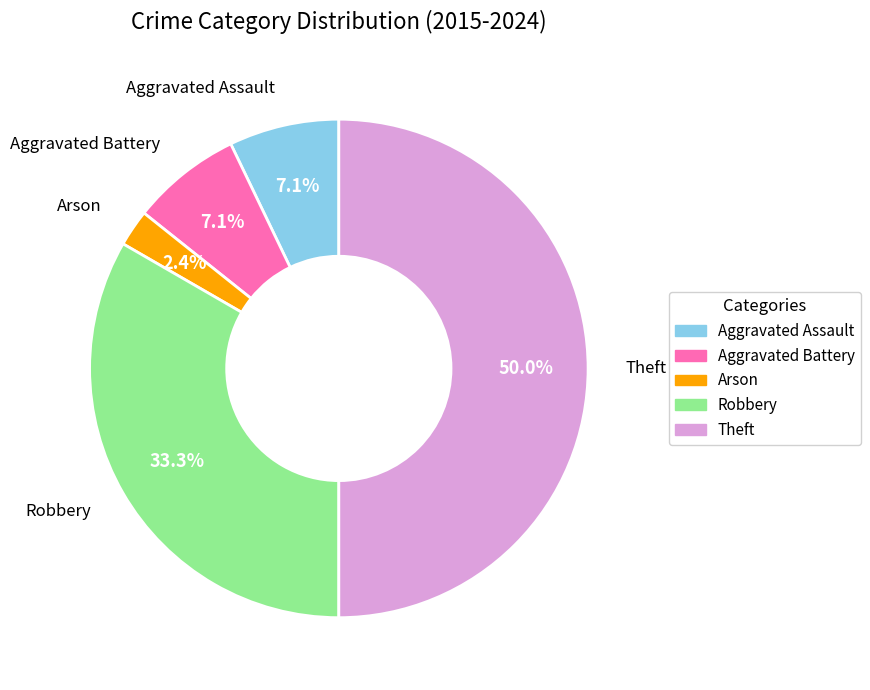

How many slices are in this pie chart?

5